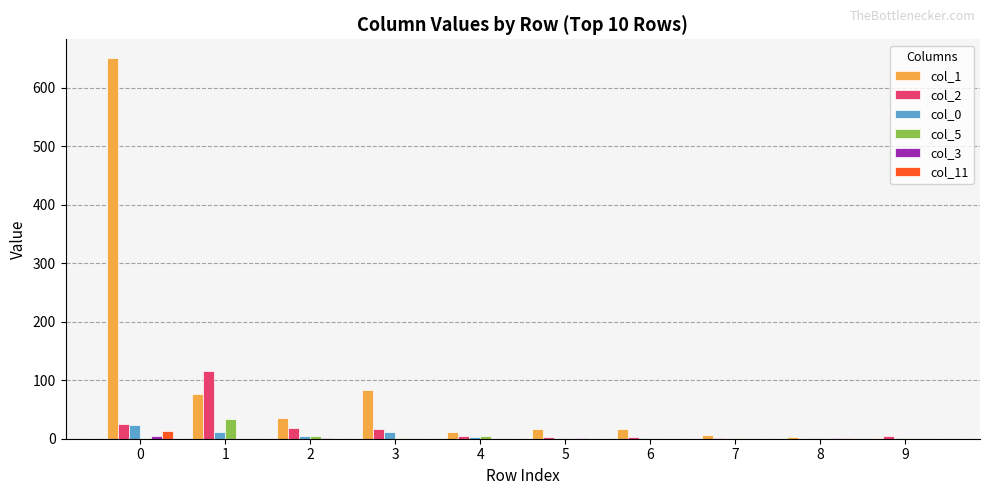

Is the value of col_0 at 8 greater than the value of col_1 at 1?

No